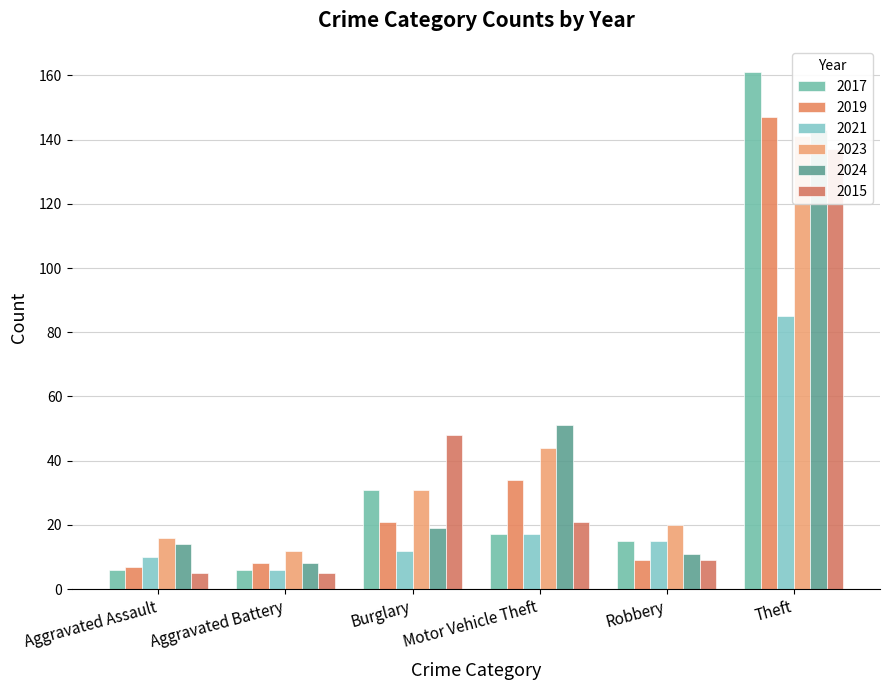

What is the value of the 2021 bar at the 1st from the left?

10